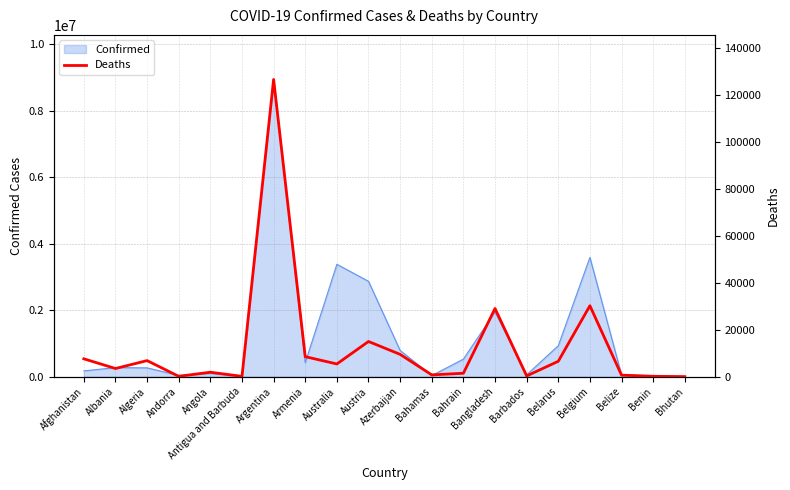

Where is the data nearest to the value 63387?

Belgium